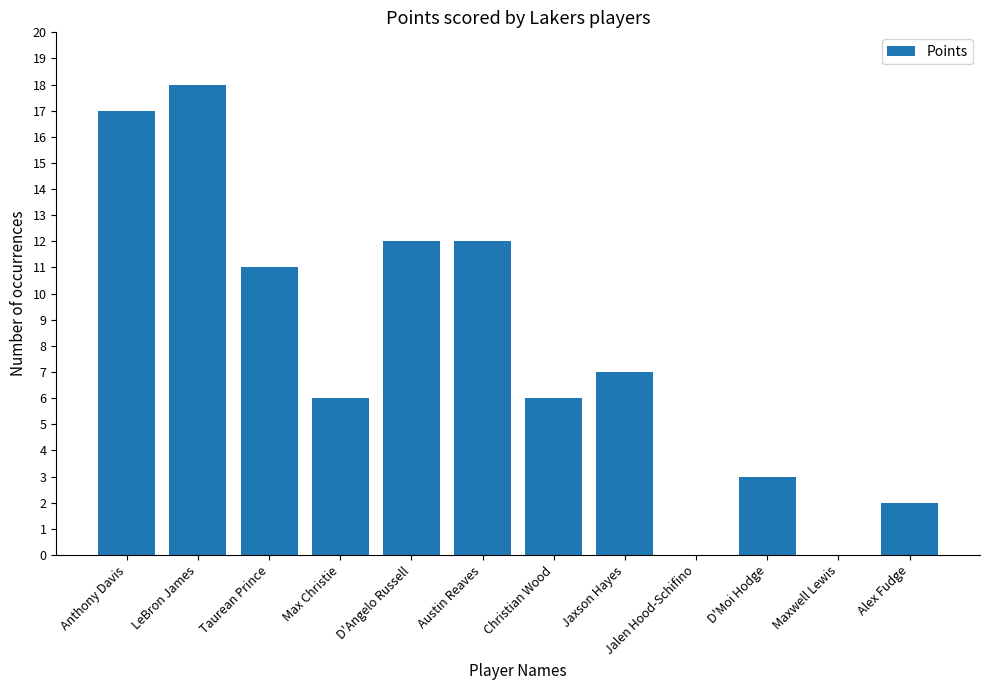

Which has a higher value, Christian Wood or Taurean Prince?

Taurean Prince